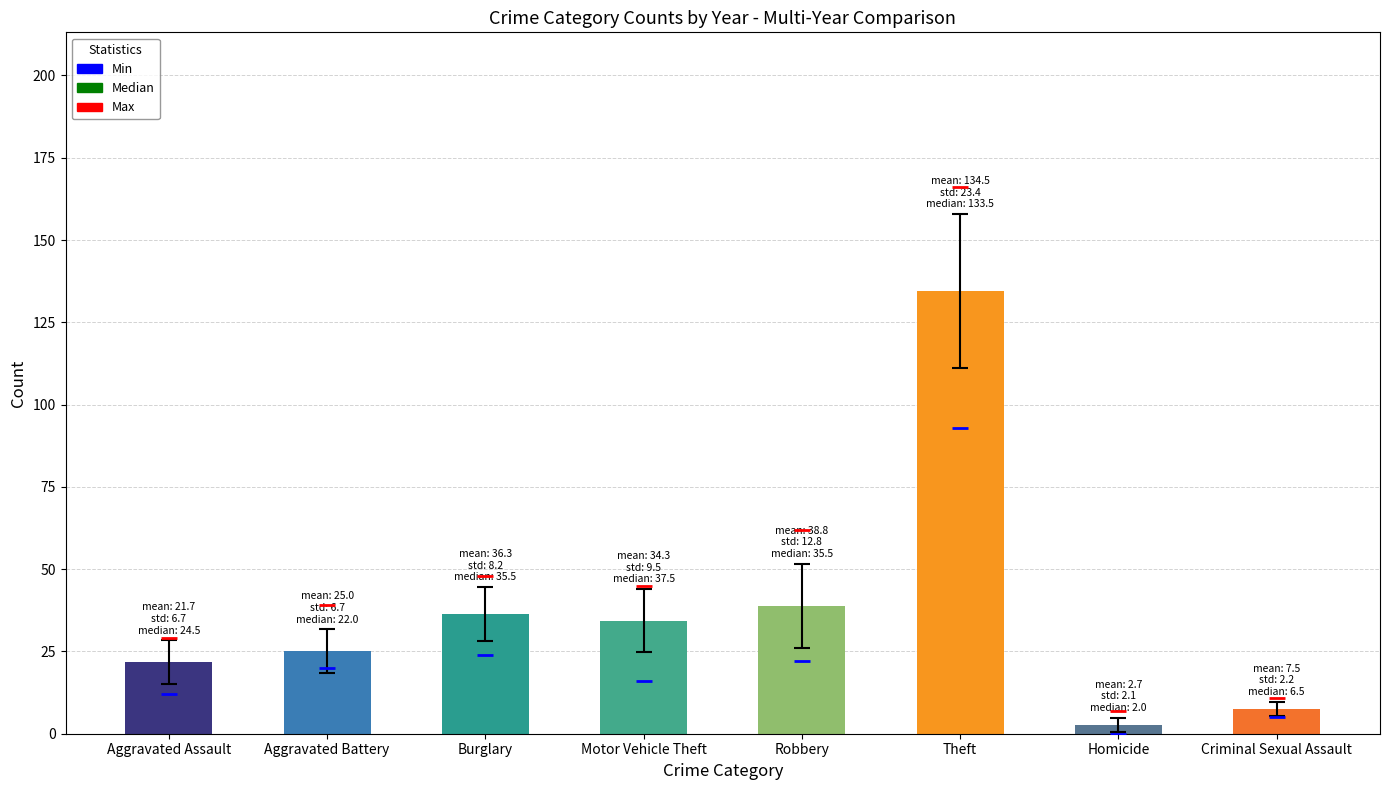

Read the value at Burglary.

36.3